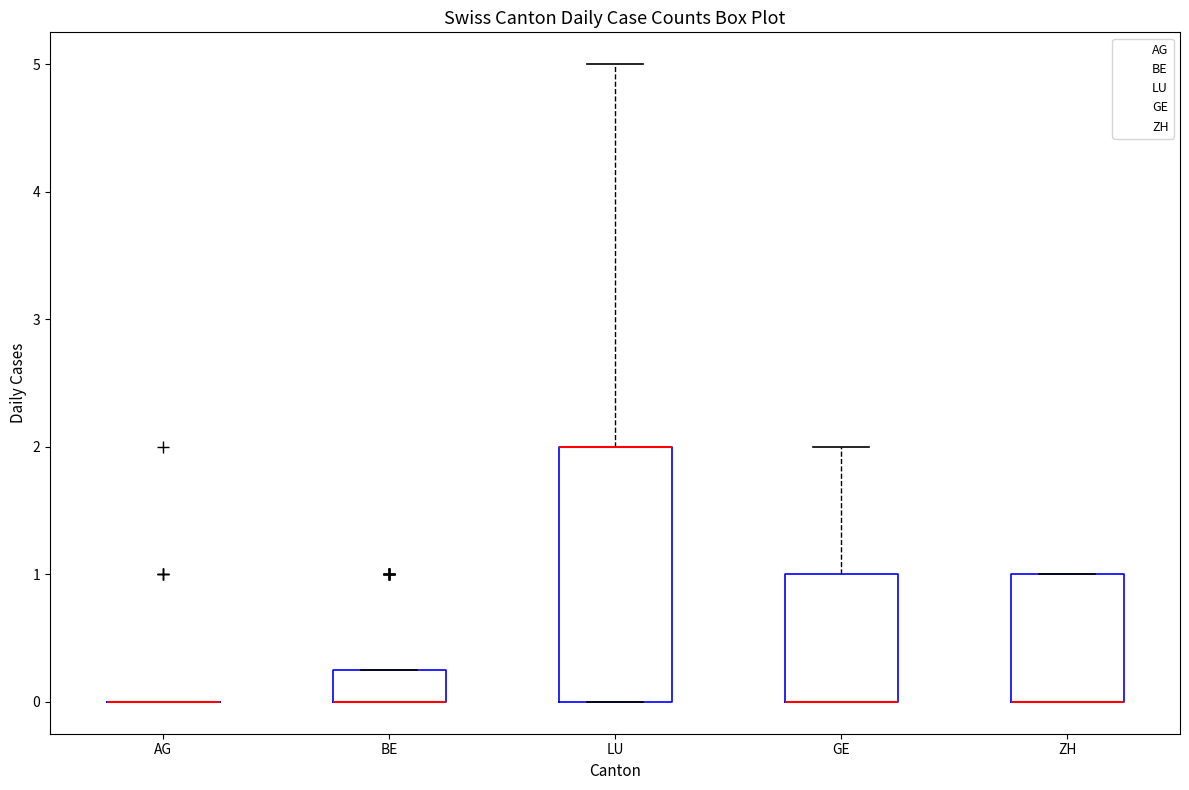

Comparing the boxes themselves (not the whiskers), which one is the tallest?

LU